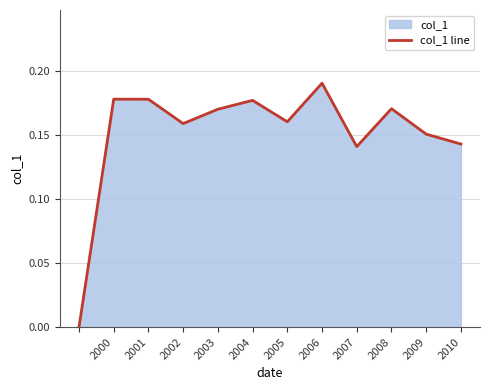

What is the greatest value displayed?

0.2